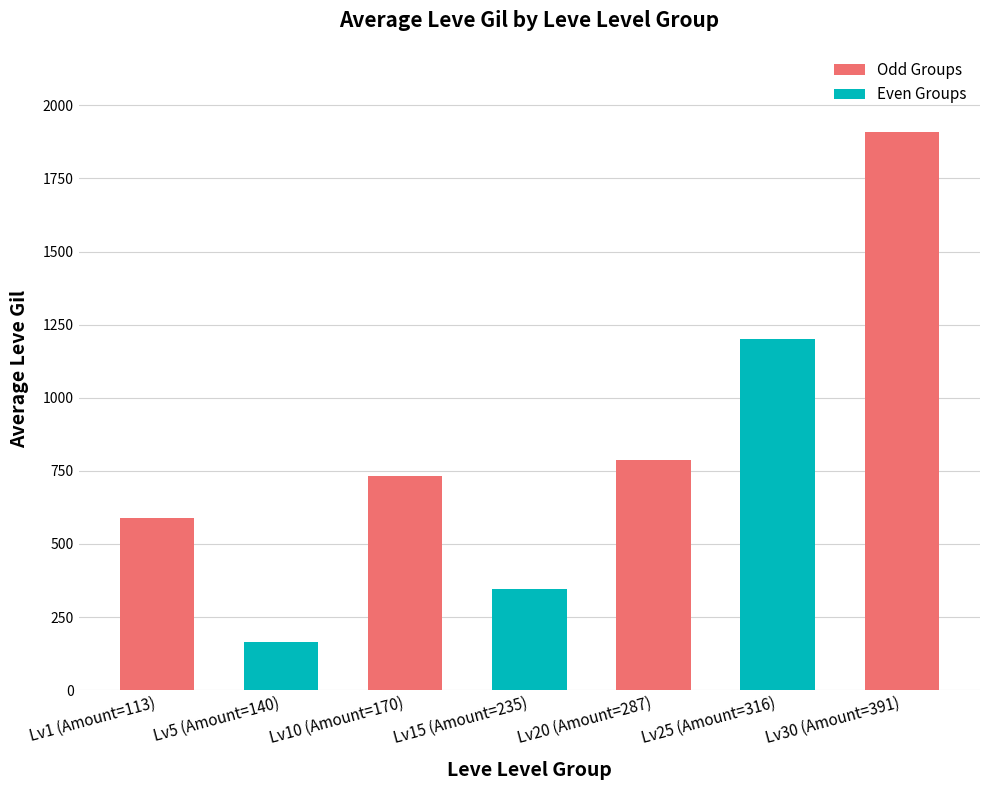

What is the average value?

818